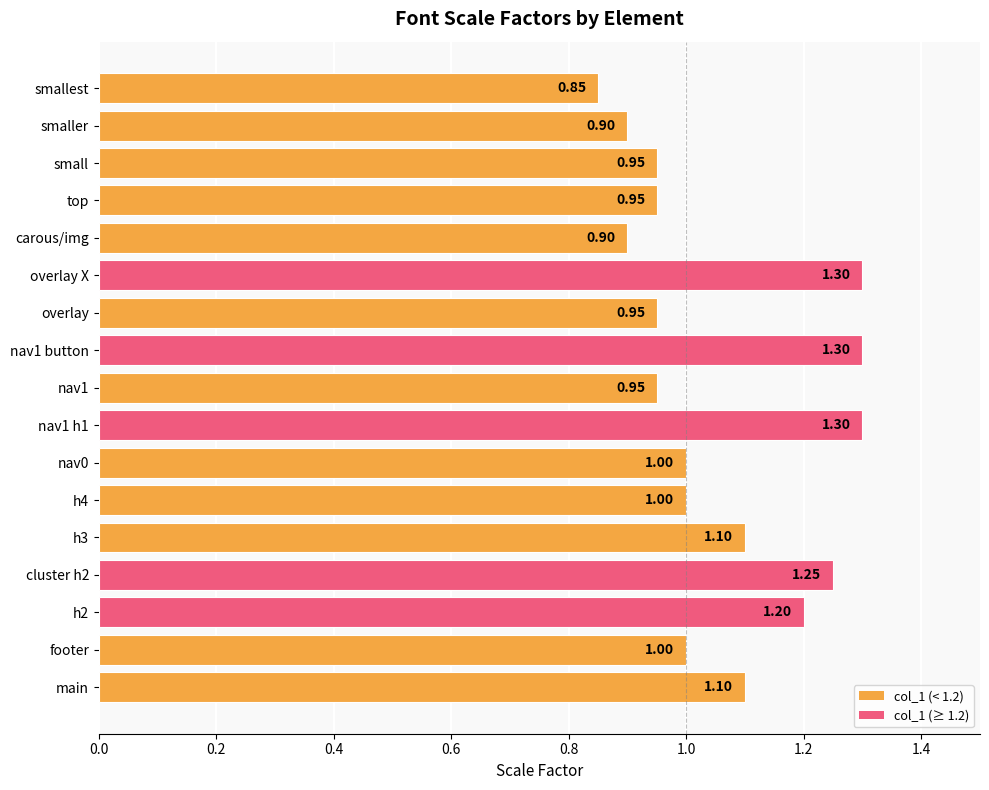

What is the ratio of the value at h3 to the value at footer?

1.1